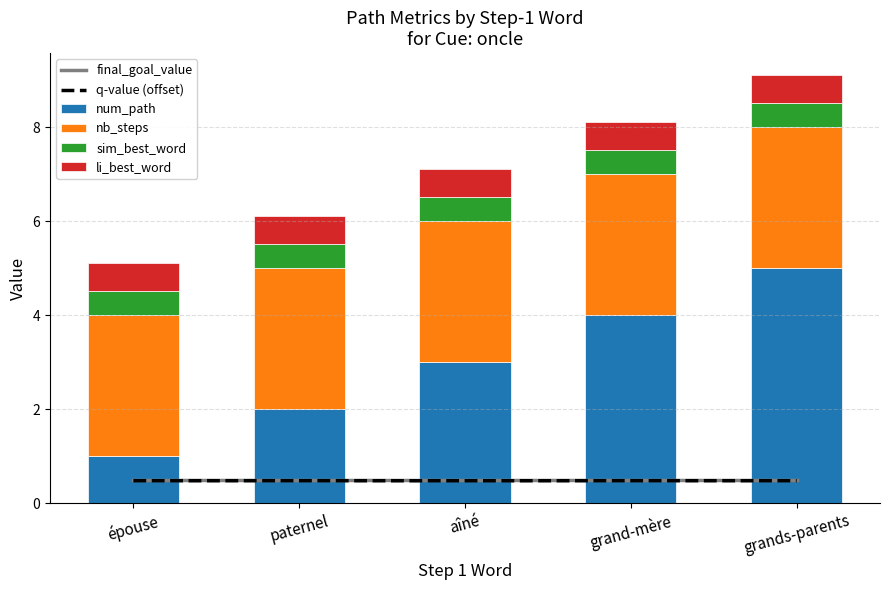

Which category has the highest value in the li_best_word series?

épouse